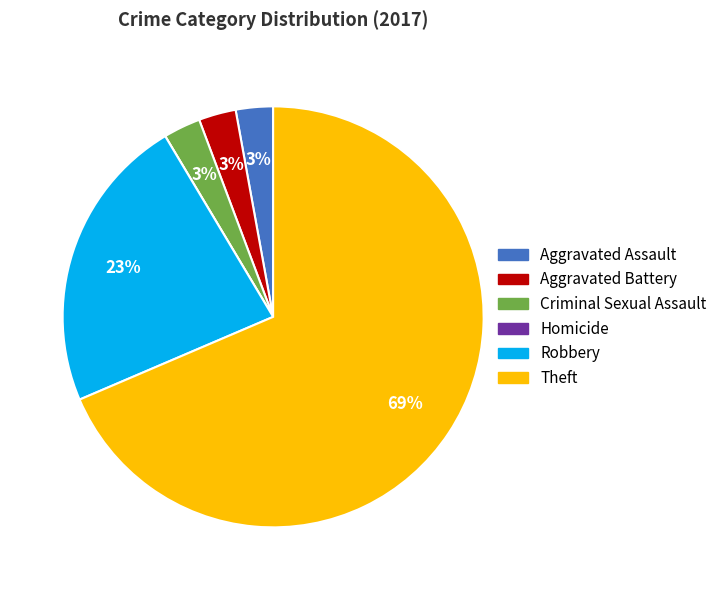

What is the largest slice in the pie chart?

Theft